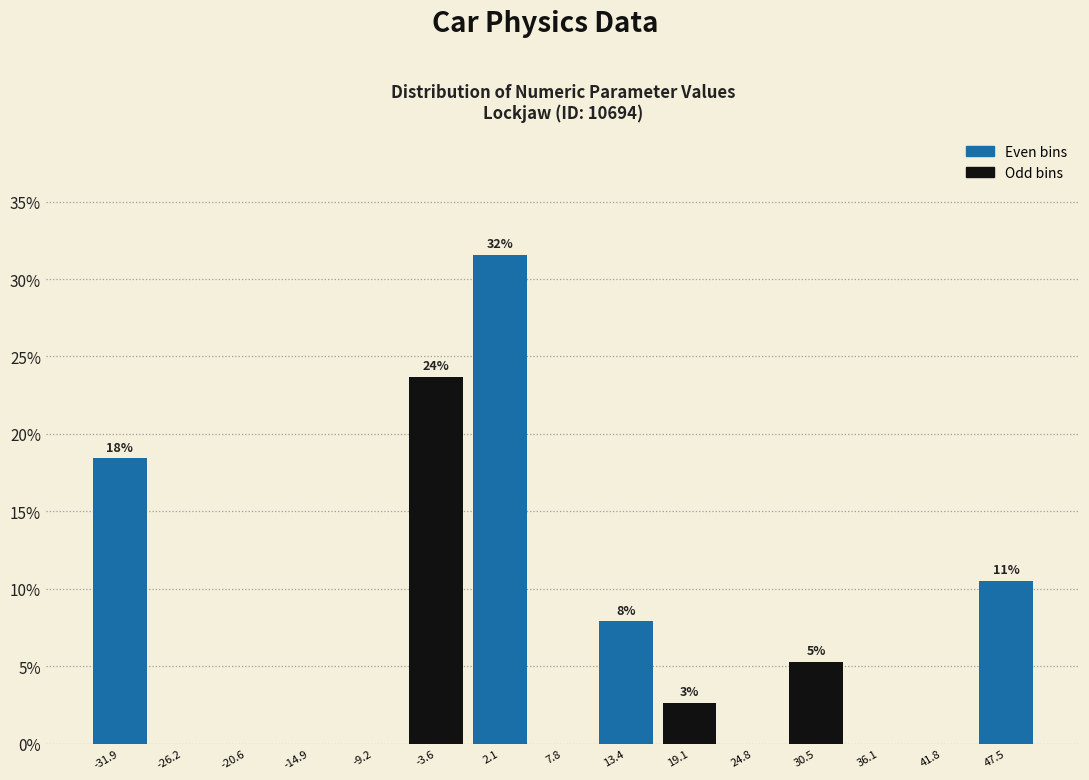

Which range on the x-axis has the tallest bar?

-1 to 5